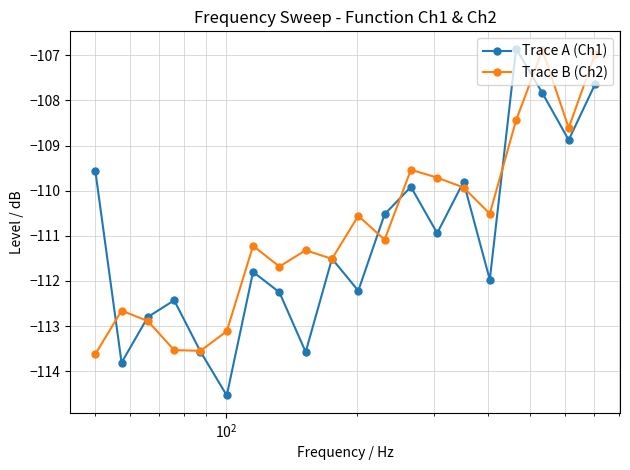

Rank the series by their average value, from lowest to highest.

Trace A (Ch1), Trace B (Ch2)